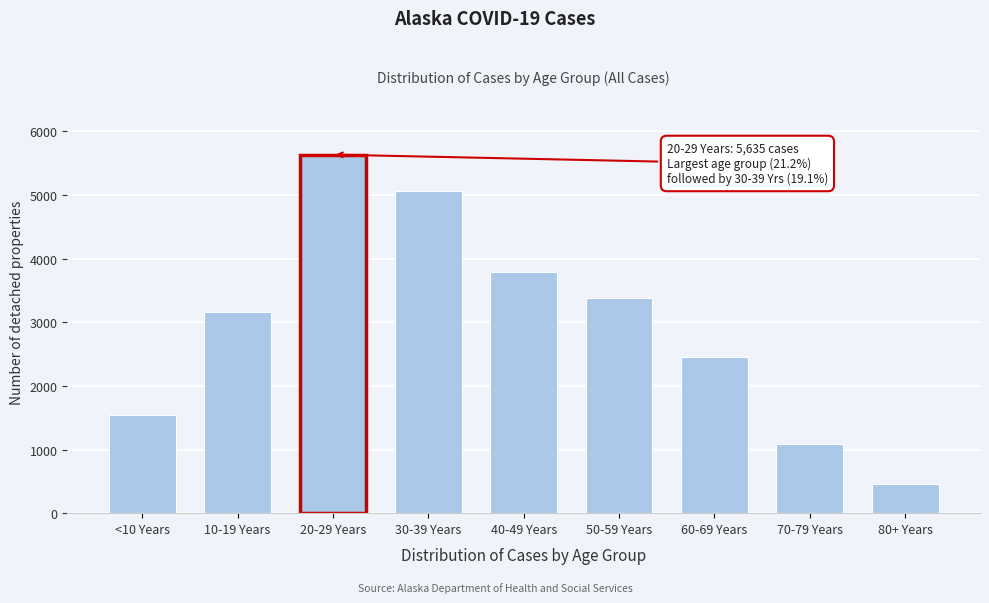

Reading left to right, transcribe all the data shown in this chart.

<10 Years=1535	10-19 Years=3156	20-29 Years=5635	30-39 Years=5070	40-49 Years=3794	50-59 Years=3388	60-69 Years=2456	70-79 Years=1087	80+ Years=466